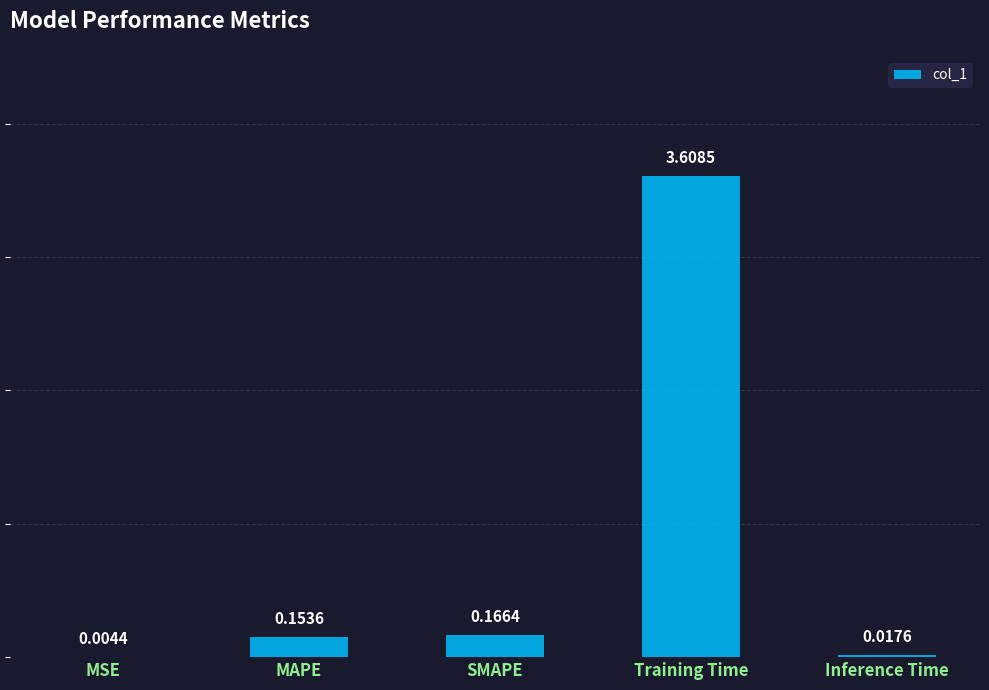

What is the sum of the values at SMAPE and Training Time?

3.8